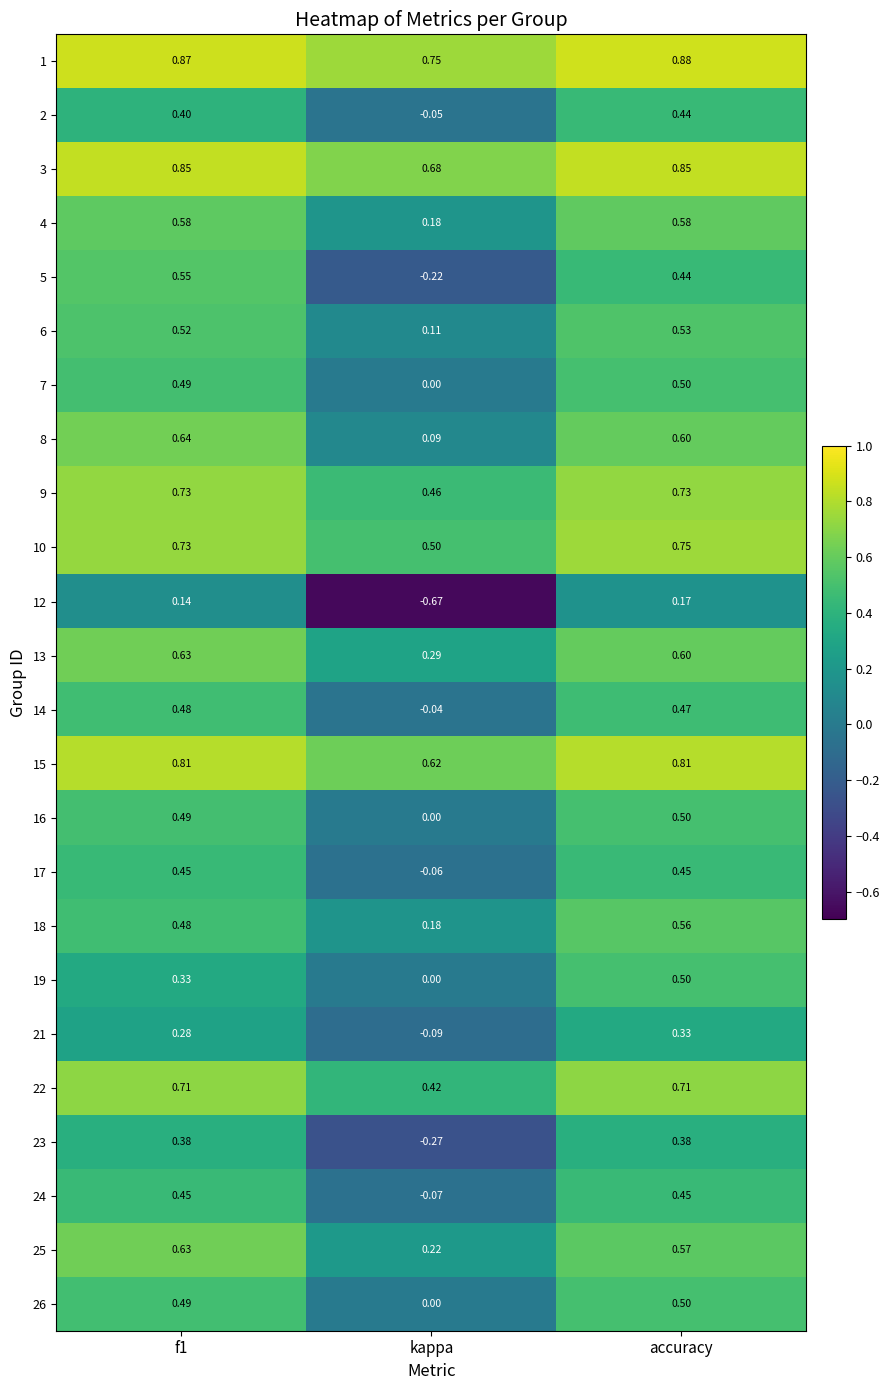

Where is 26 nearest to the value 0?

kappa